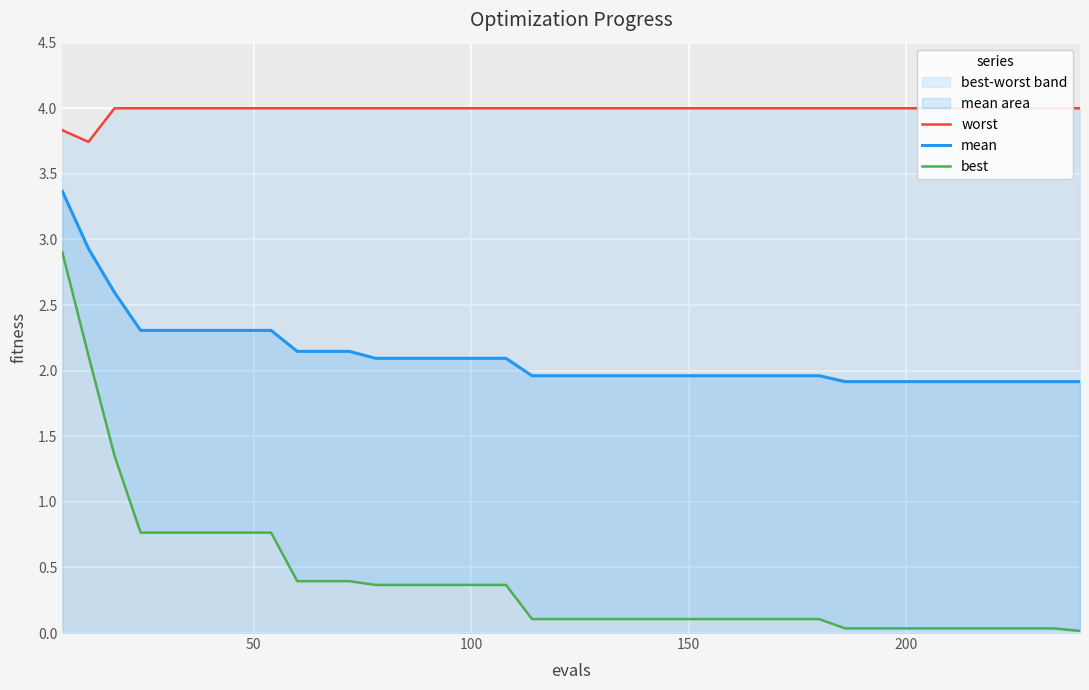

Which series has the largest total across all categories?

worst